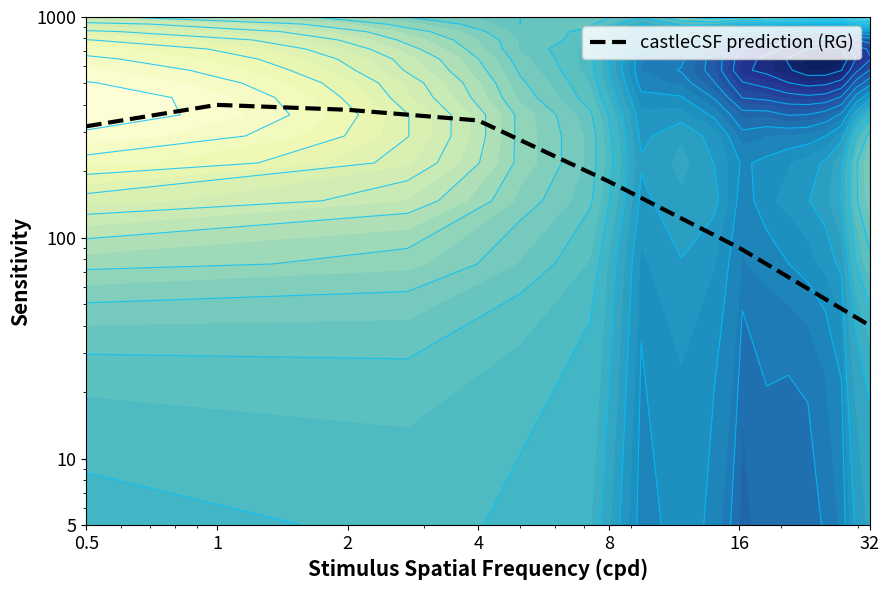

How many values are below 320?

3